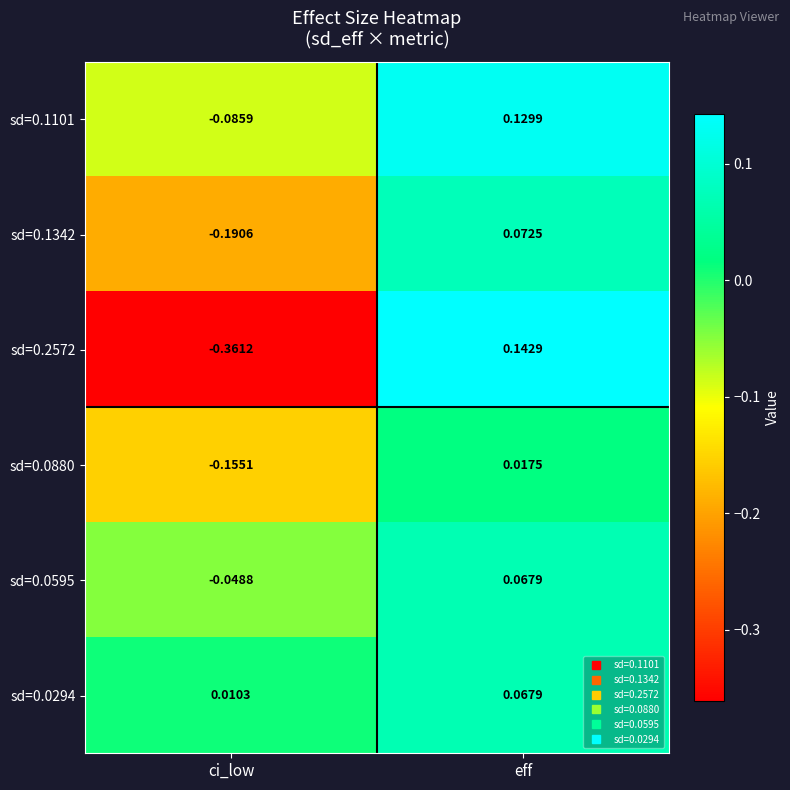

Where is sd=0.1101 nearest to the value 0?

ci_low